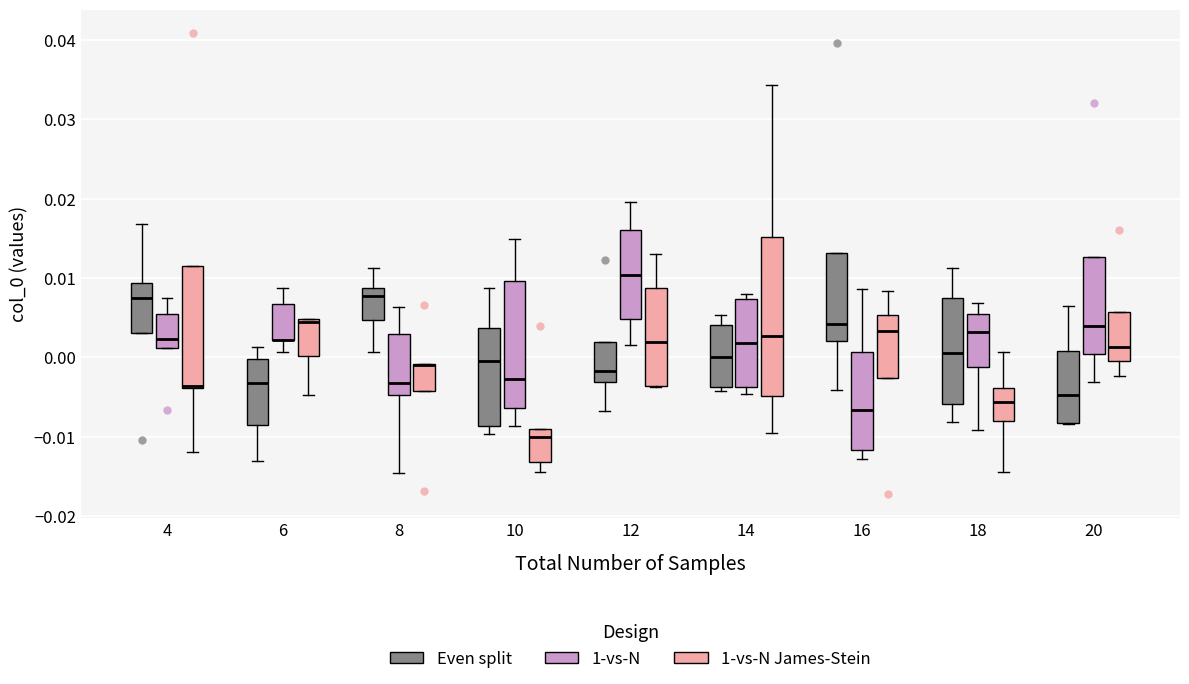

Reading left to right, transcribe this box plot: for each box, give where its median line is, the range the box spans, and where its two whiskers end, as read against the y-axis. The values are not printed on the chart, so give them approximately, as read against the axis.

4 (Even split): median 0.008, box 0.003 to 0.009, whiskers 0.003 to 0.017
4 (1-vs-N): median 0.002, box 0.001 to 0.005, whiskers 0.001 to 0.007
4 (1-vs-N James-Stein): median -0.004 (drawn on the box's lower edge), box -0.004 to 0.012, whiskers -0.012 to 0.012
6 (Even split): median -0.003, box -0.009 to 0.000, whiskers -0.013 to 0.001
6 (1-vs-N): median 0.002 (drawn on the box's lower edge), box 0.002 to 0.007, whiskers 0.001 to 0.009
6 (1-vs-N James-Stein): median 0.004, box 0.000 to 0.005, whiskers -0.005 to 0.005
8 (Even split): median 0.008, box 0.005 to 0.009, whiskers 0.001 to 0.011
8 (1-vs-N): median -0.003, box -0.005 to 0.003, whiskers -0.015 to 0.006
8 (1-vs-N James-Stein): median -0.001 (drawn on the box's upper edge), box -0.004 to -0.001, whiskers -0.004 to -0.001
10 (Even split): median 0.000, box -0.009 to 0.004, whiskers -0.010 to 0.009
10 (1-vs-N): median -0.003, box -0.006 to 0.010, whiskers -0.009 to 0.015
10 (1-vs-N James-Stein): median -0.010, box -0.013 to -0.009, whiskers -0.014 to -0.009
12 (Even split): median -0.002, box -0.003 to 0.002, whiskers -0.007 to 0.002
12 (1-vs-N): median 0.010, box 0.005 to 0.016, whiskers 0.002 to 0.020
12 (1-vs-N James-Stein): median 0.002, box -0.004 to 0.009, whiskers -0.004 to 0.013
14 (Even split): median 0.000, box -0.004 to 0.004, whiskers -0.004 (just below the box's lower edge) to 0.005
14 (1-vs-N): median 0.002, box -0.004 to 0.007, whiskers -0.005 to 0.008
14 (1-vs-N James-Stein): median 0.003, box -0.005 to 0.015, whiskers -0.010 to 0.034
16 (Even split): median 0.004, box 0.002 to 0.013, whiskers -0.004 to 0.013
16 (1-vs-N): median -0.007, box -0.012 to 0.001, whiskers -0.013 to 0.009
16 (1-vs-N James-Stein): median 0.003, box -0.003 to 0.005, whiskers -0.003 to 0.008
18 (Even split): median 0.001, box -0.006 to 0.007, whiskers -0.008 to 0.011
18 (1-vs-N): median 0.003, box -0.001 to 0.005, whiskers -0.009 to 0.007
18 (1-vs-N James-Stein): median -0.006, box -0.008 to -0.004, whiskers -0.014 to 0.001
20 (Even split): median -0.005, box -0.008 to 0.001, whiskers -0.008 to 0.007
20 (1-vs-N): median 0.004, box 0.000 to 0.013, whiskers -0.003 to 0.013
20 (1-vs-N James-Stein): median 0.001, box 0.000 to 0.006, whiskers -0.002 to 0.006